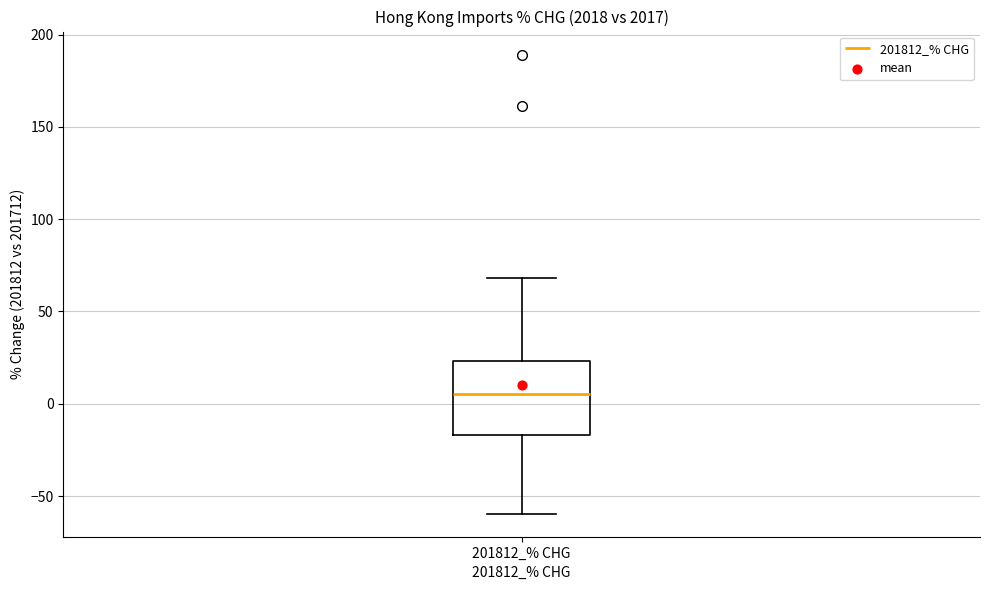

Read this box plot against the y-axis: the position of the median line, the range covered by the box, and the ends of both whiskers. The values are not printed on the chart, so give them approximately, as read against the axis.

median 5, box -15 to 25, whiskers -60 to 70